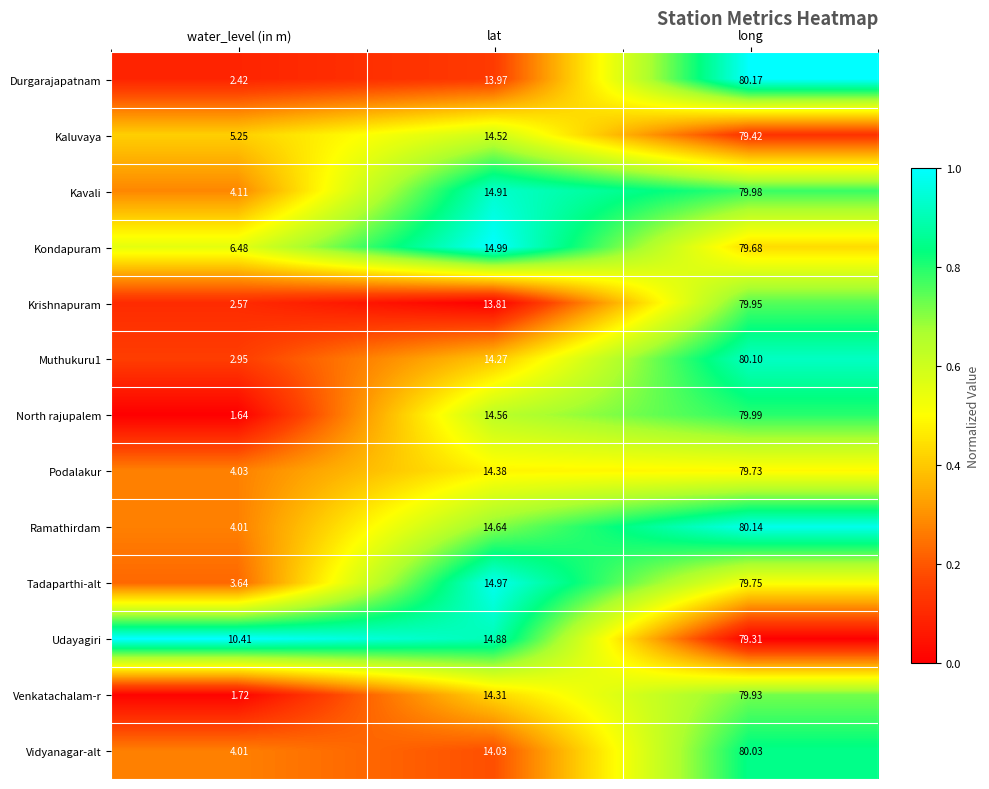

At which category is the sum across all series the highest?

long